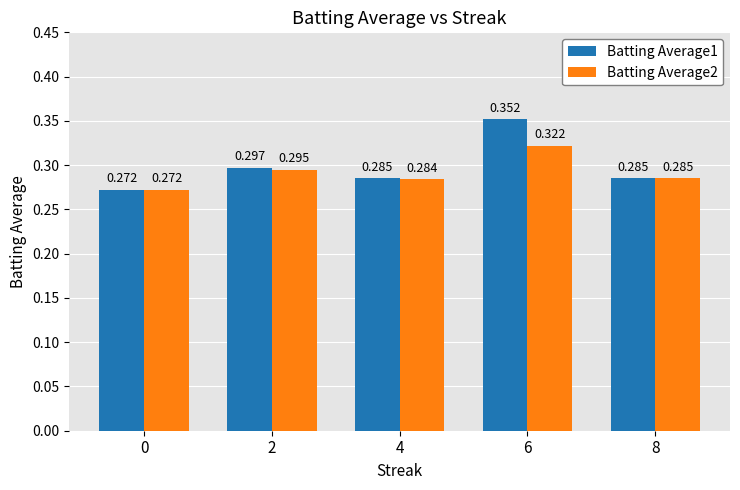

What is the total value across all series at 0?

0.5